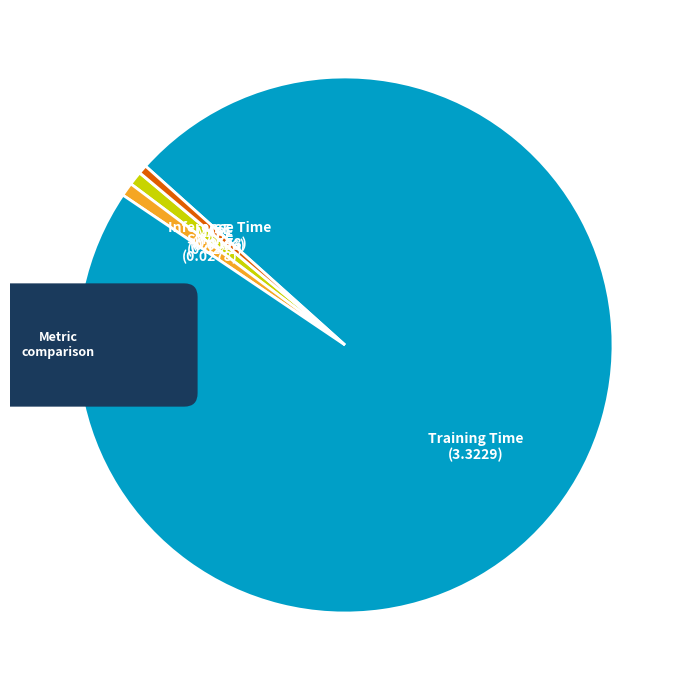

What portion of the pie excludes Training Time?

2.2%